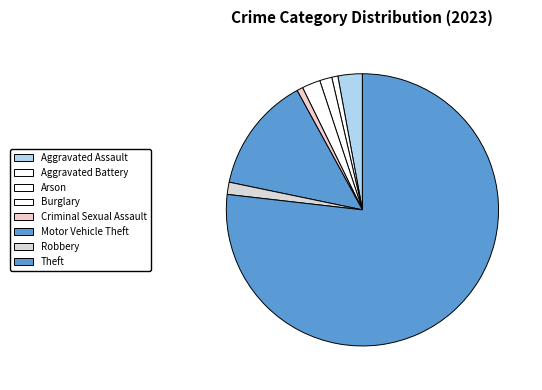

Is there a majority slice in this chart?

Yes